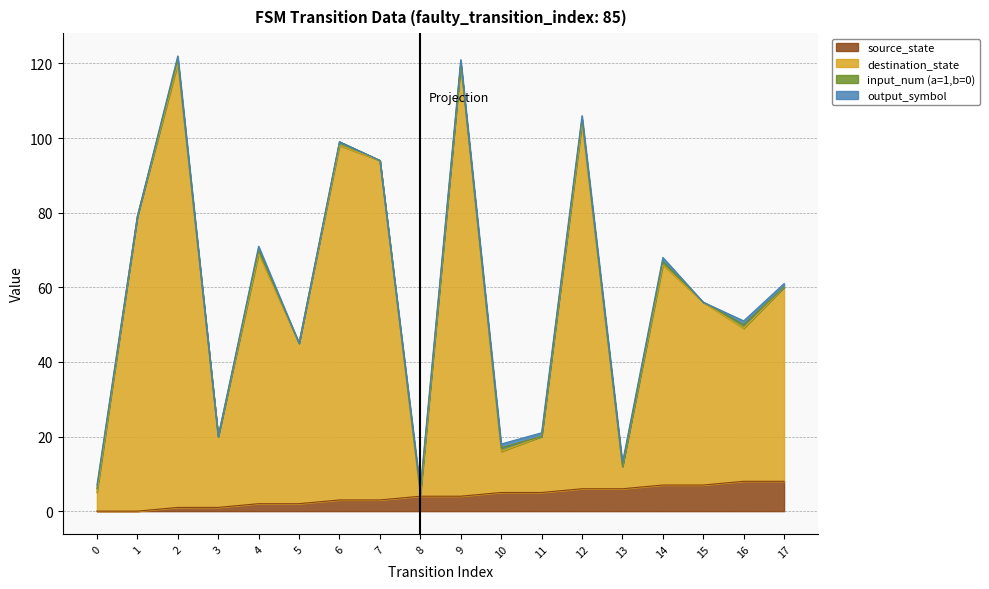

What is the sum of the source_state values at 10 and 1?

5